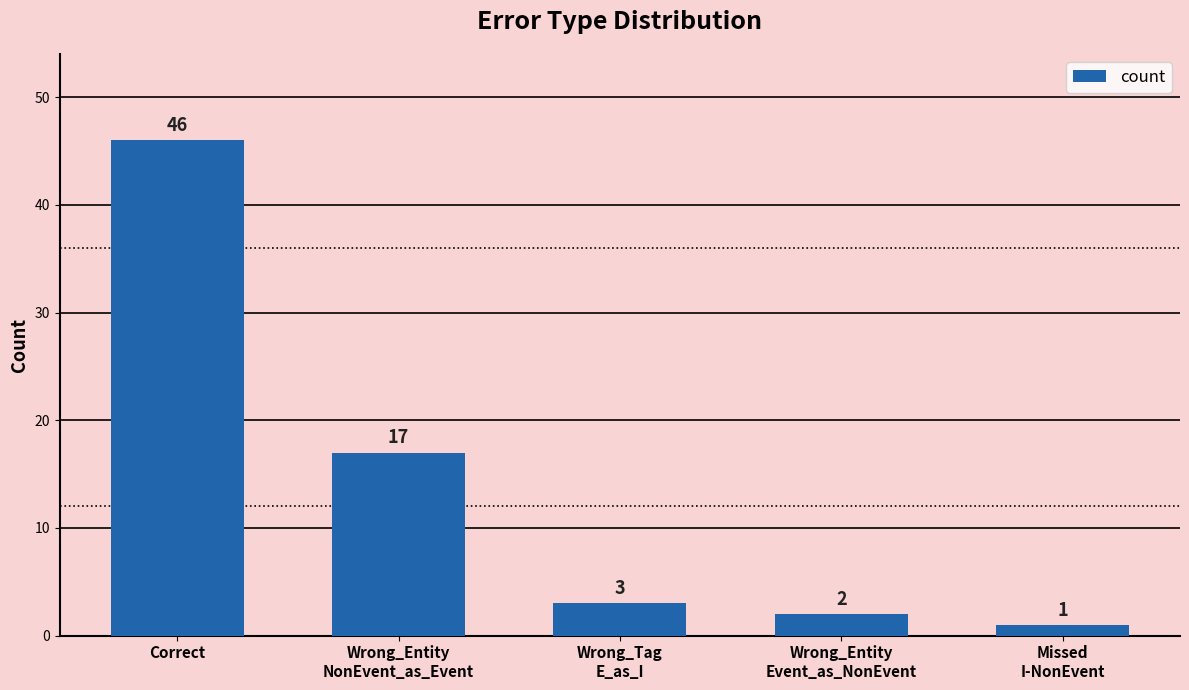

How many series are shown in this chart?

1